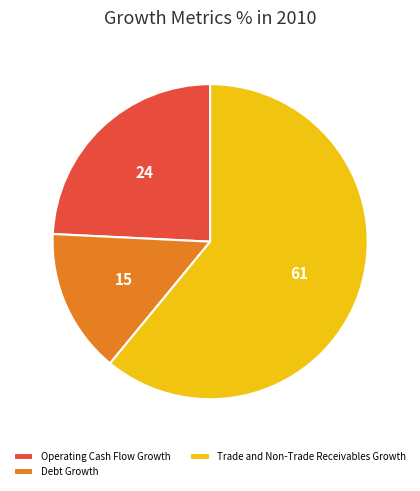

What is the largest slice in the pie chart?

Trade and Non-Trade Receivables Growth